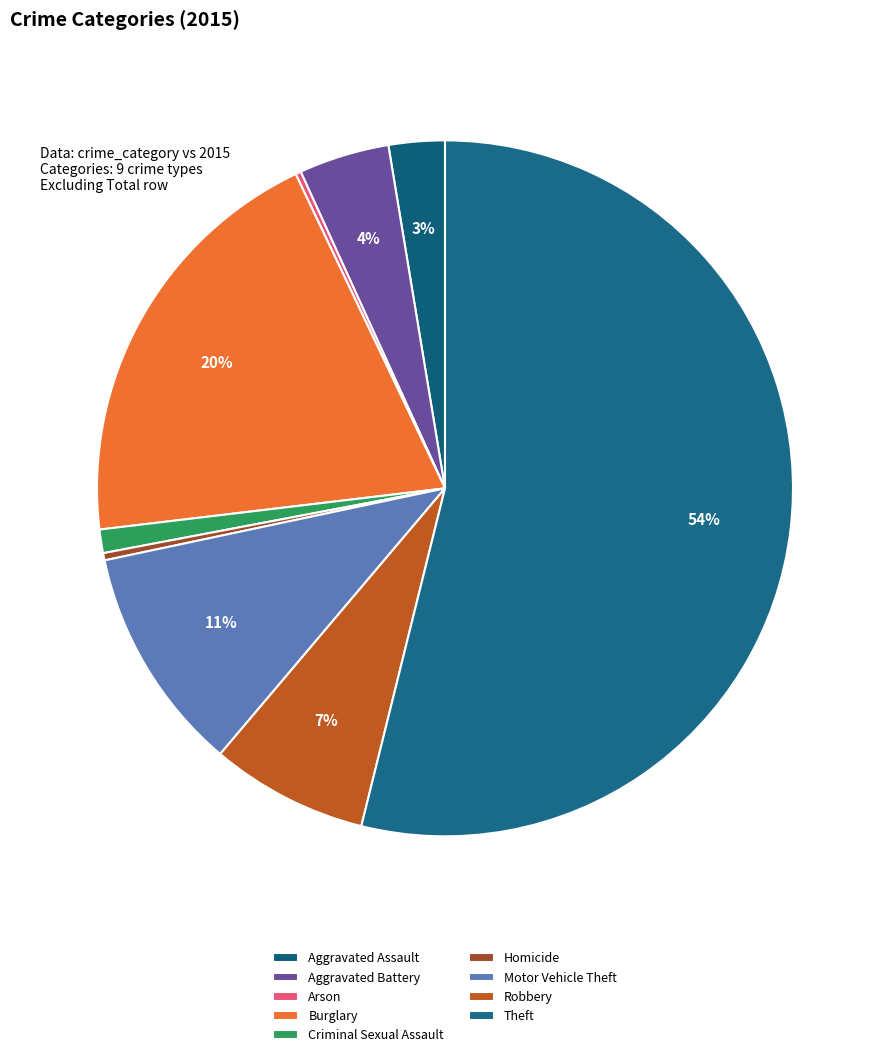

To the nearest percent, what is the combined percentage of Motor Vehicle Theft and Criminal Sexual Assault?

12%